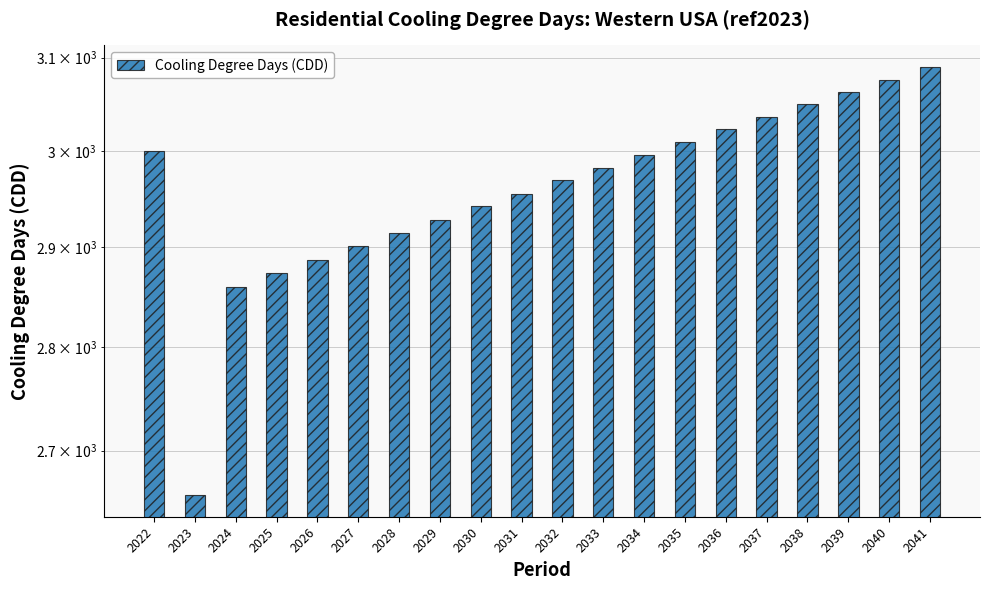

Where is the data nearest to the value 2874?

2025